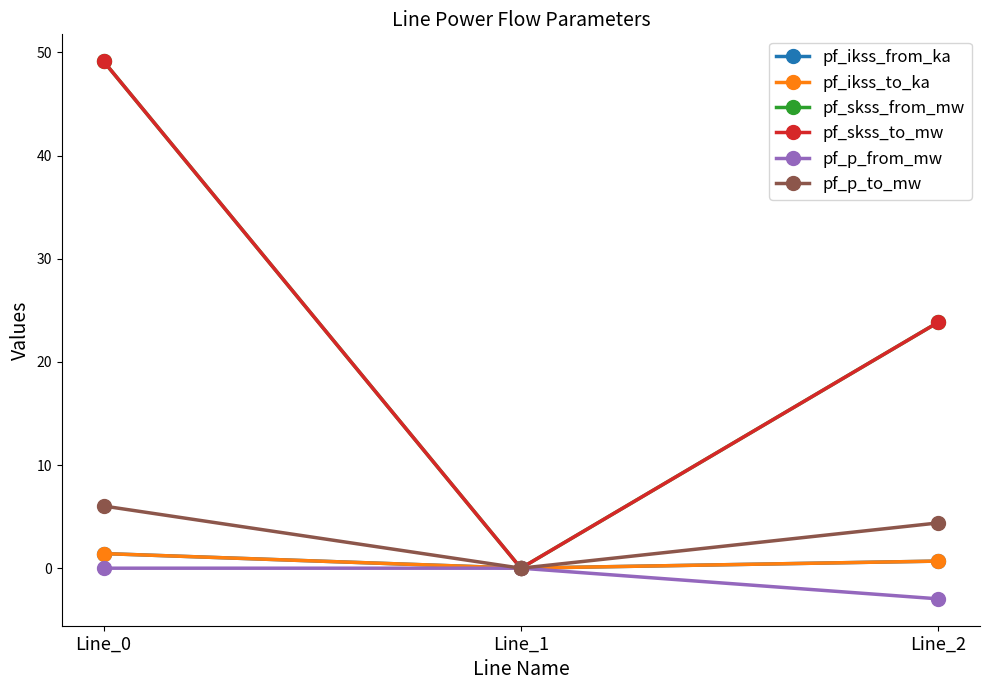

Which has a higher value, Line_1 or Line_0?

Line_0